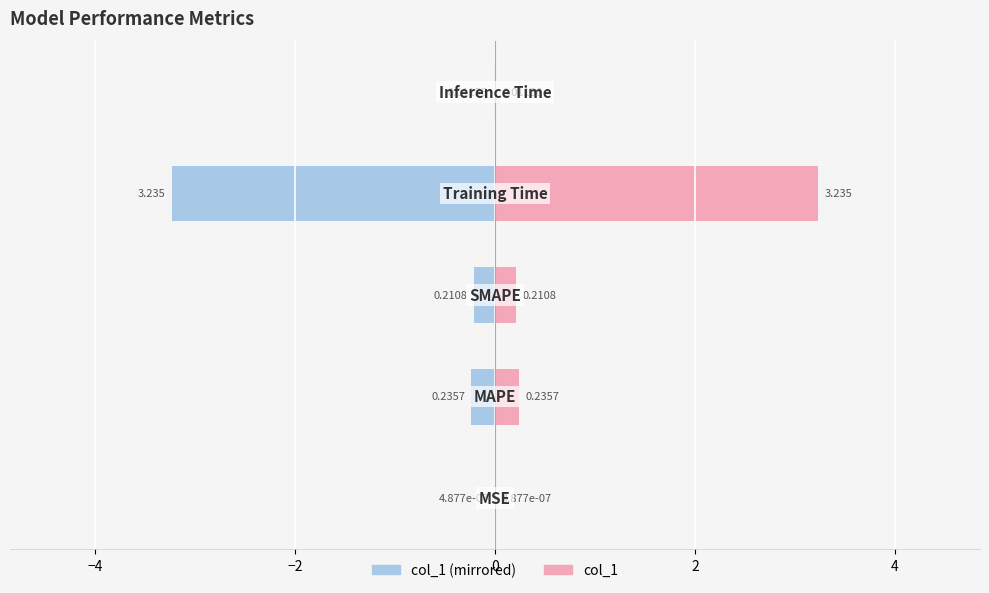

List the series in order of their peak value, highest first.

col_1, Left (col_1 mirrored)